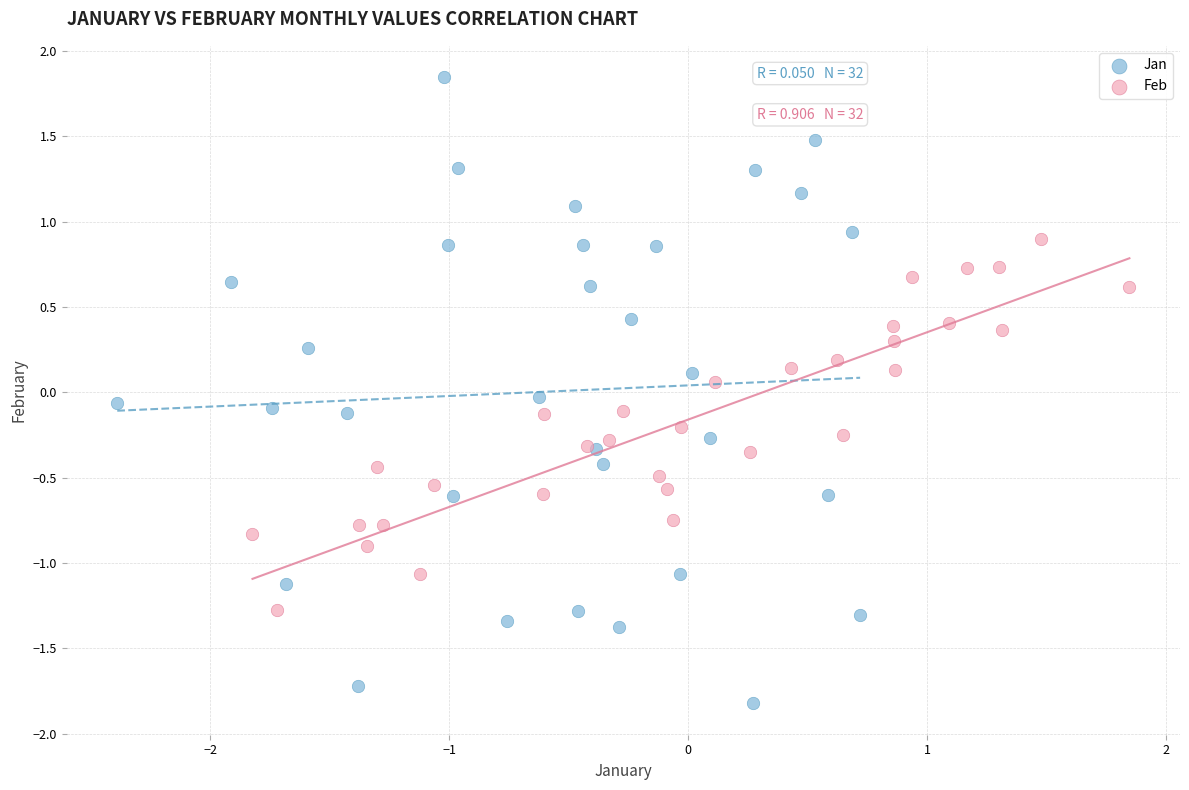

Which series has the largest Y range (max minus min)?

Jan